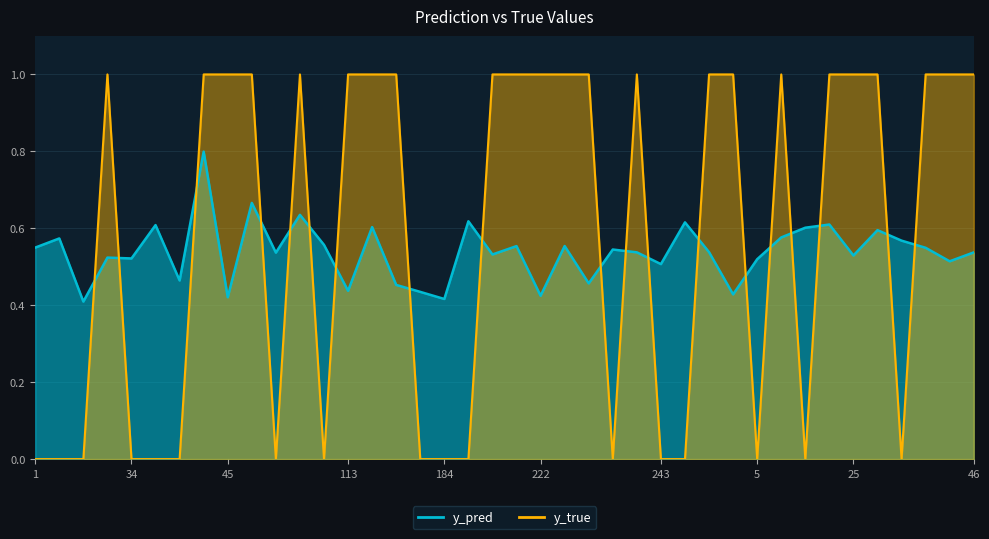

What position from the right is 239?

15